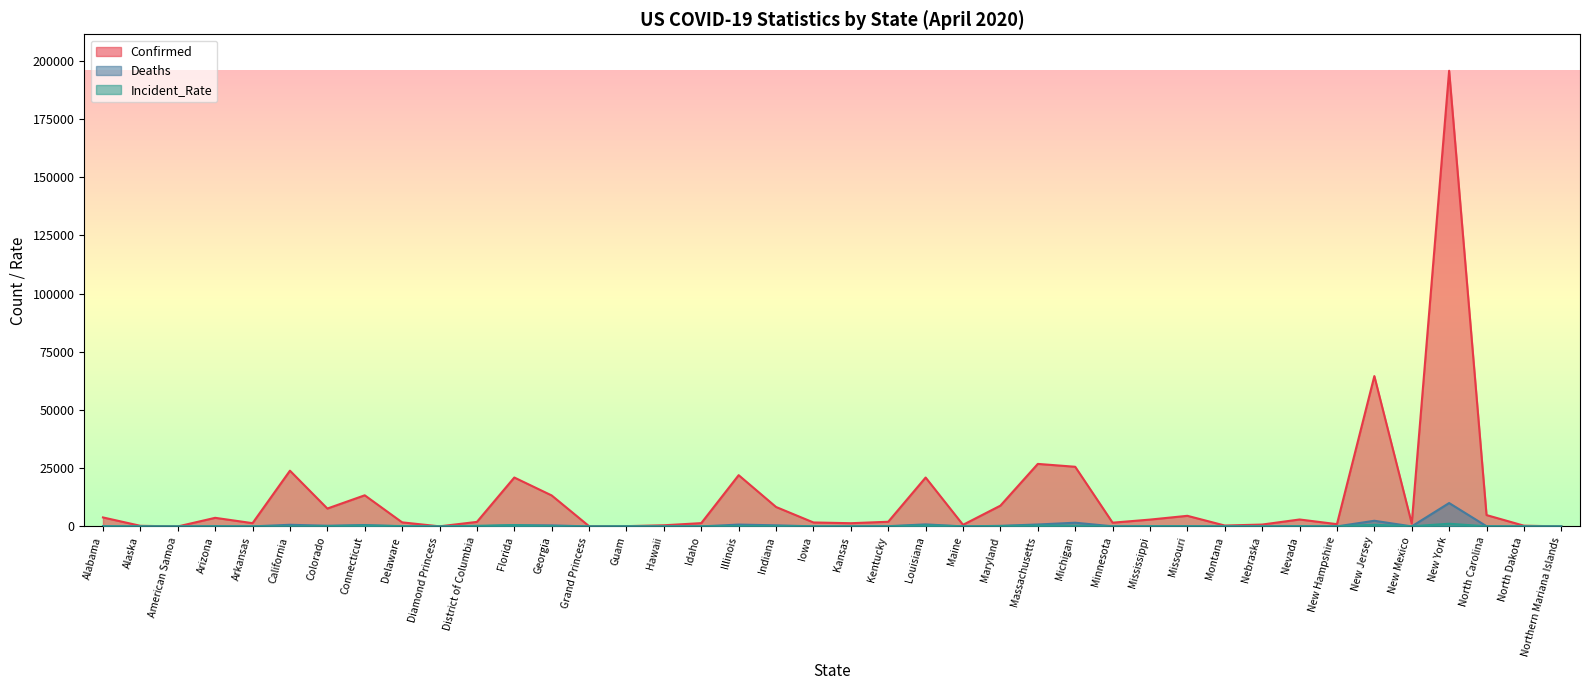

At which label is Confirmed closest to 97874?

New Jersey